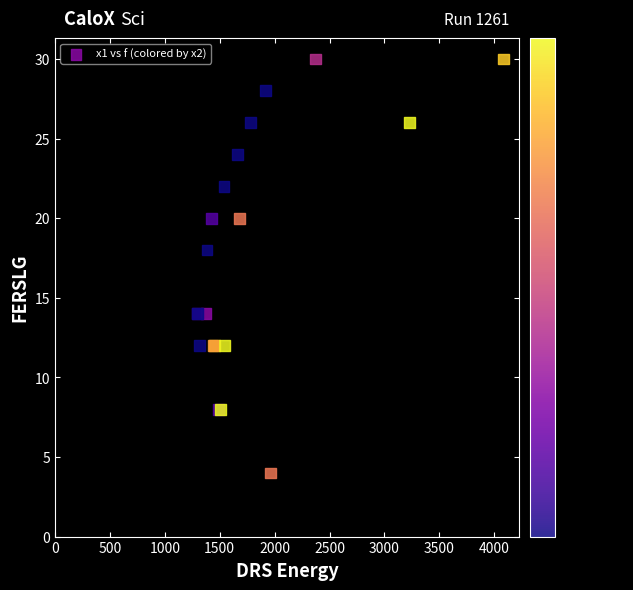

What Y value in the scatter plot is closest to 17?

18